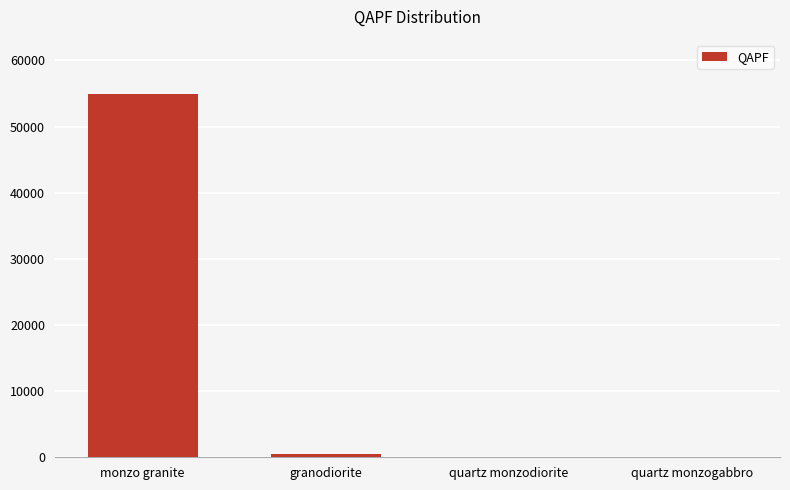

How many categories are shown in the chart?

4